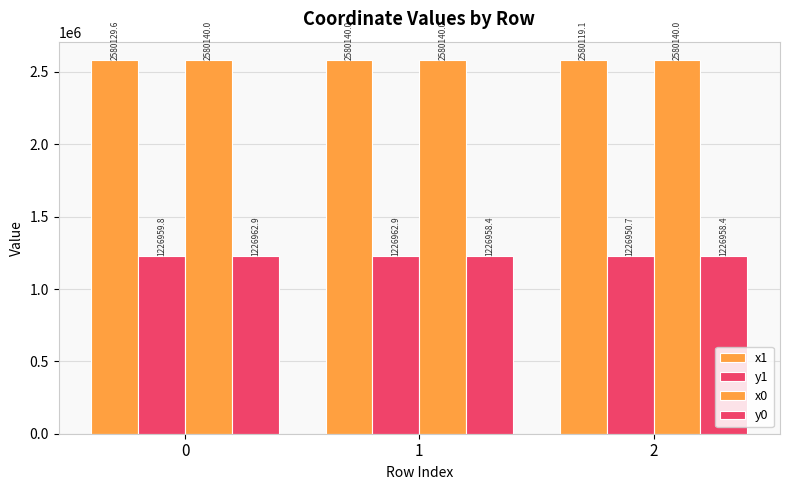

How many groups of bars are there?

3